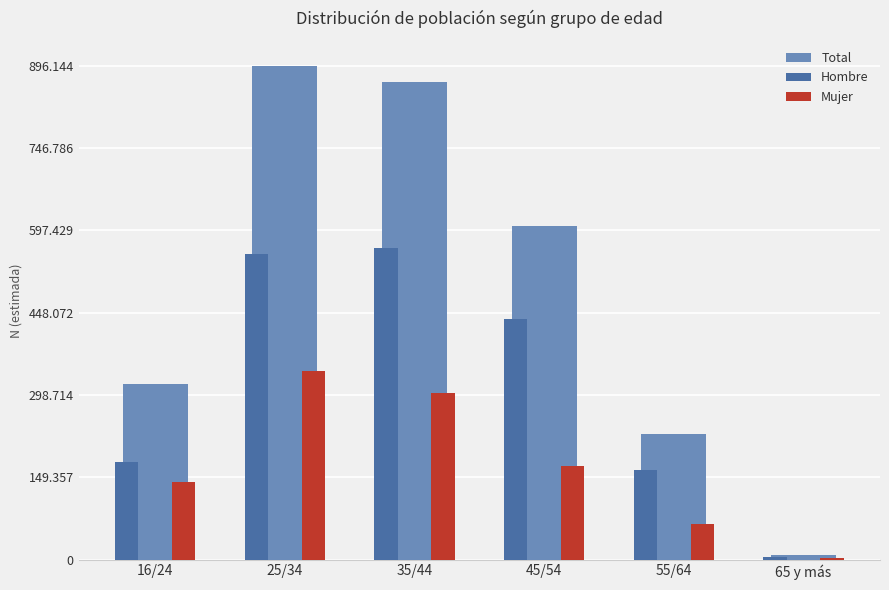

What position from the left is 55/64?

5